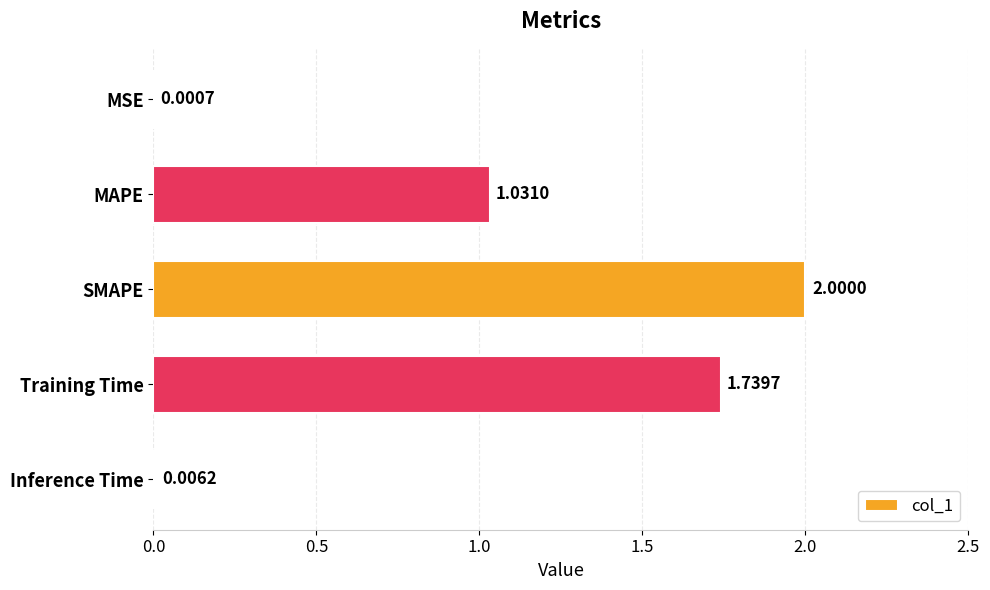

What is the sum of all values?

4.8